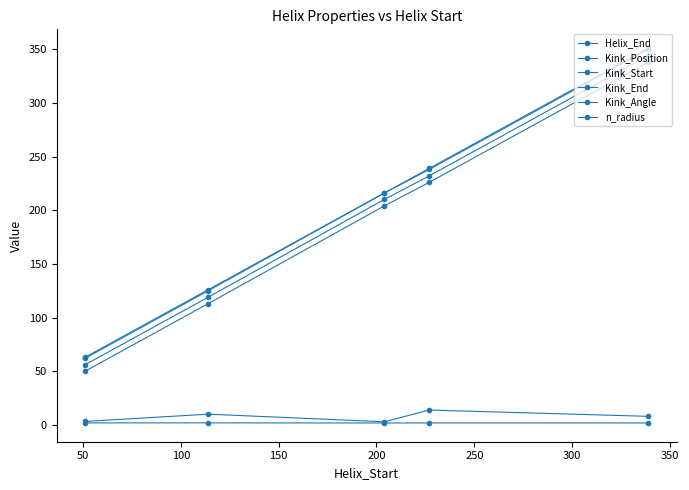

How many data points in Kink_Angle are less than 8?

2